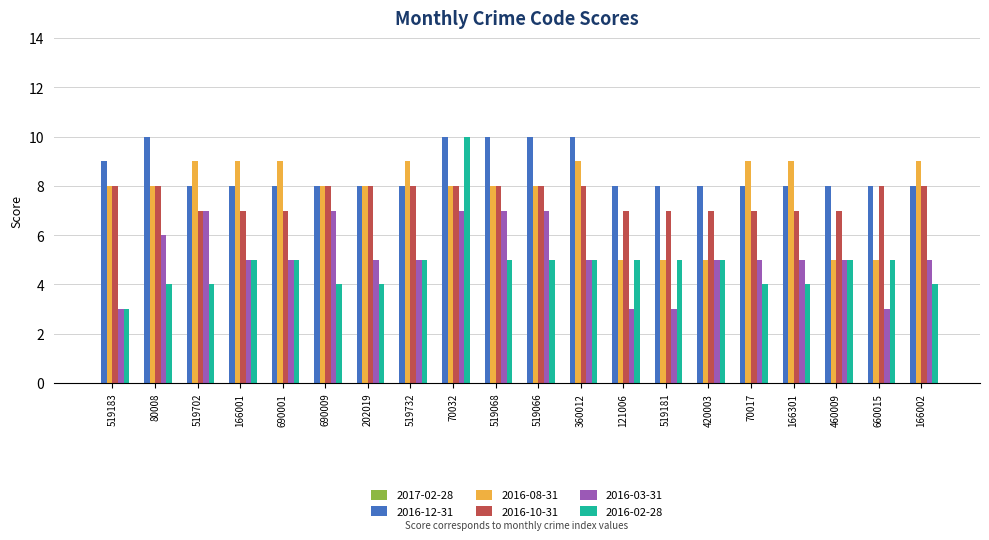

At 70017, list the series in order from largest to smallest.

2016-08-31, 2016-12-31, 2016-10-31, 2016-03-31, 2016-02-28